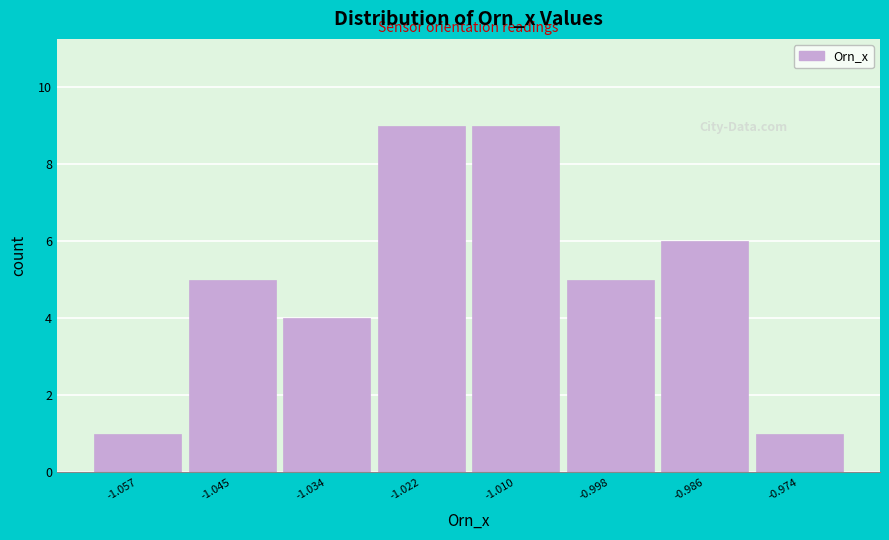

Reading left to right, list every bar in this chart as the range it spans on the x-axis followed by its height. Neither the bar edges nor the heights are printed on the chart, so give them approximately, as read against the axes.

-1.064 to -1.052: 1
-1.052 to -1.040: 5
-1.040 to -1.028: 4
-1.028 to -1.016: 9
-1.016 to -1.004: 9
-1.004 to -0.992: 5
-0.992 to -0.980: 6
-0.980 to -0.968: 1